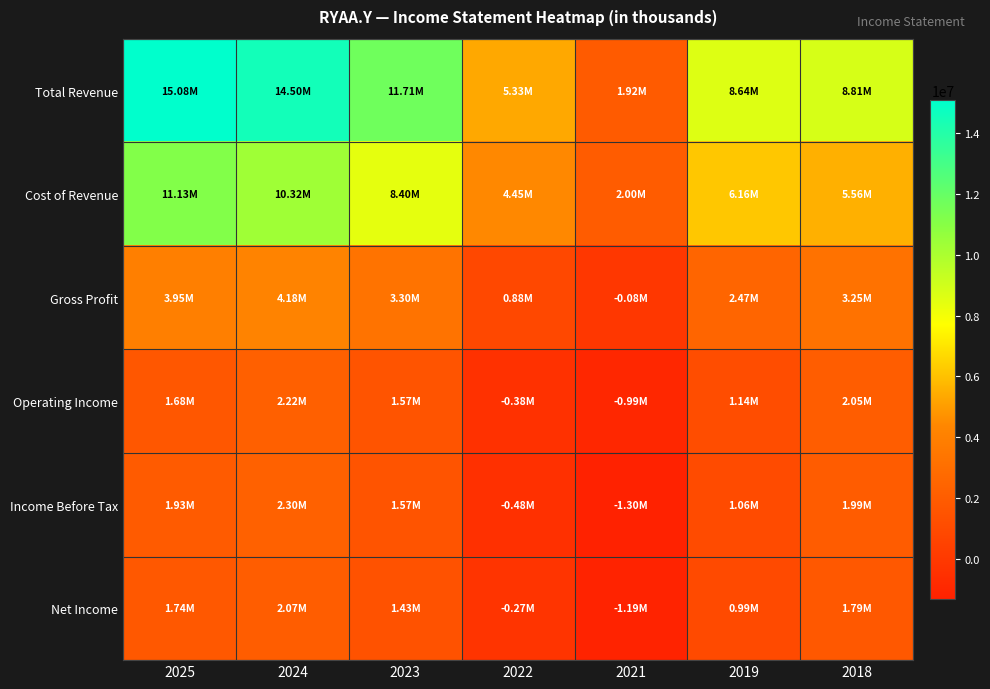

Rank the series by their maximum value, from highest to lowest.

Total Revenue, Cost of Revenue, Gross Profit, Income Before Tax, Operating Income, Net Income